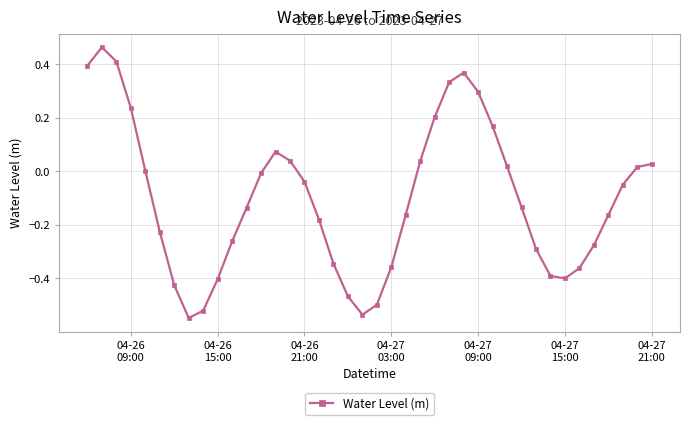

How many points are lower than both their immediate neighbors (excluding endpoints)?

3